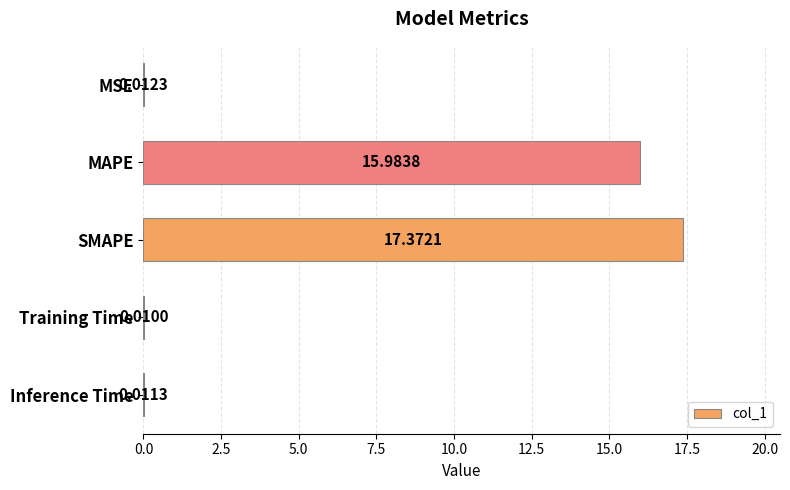

How many data points does each series have?

5